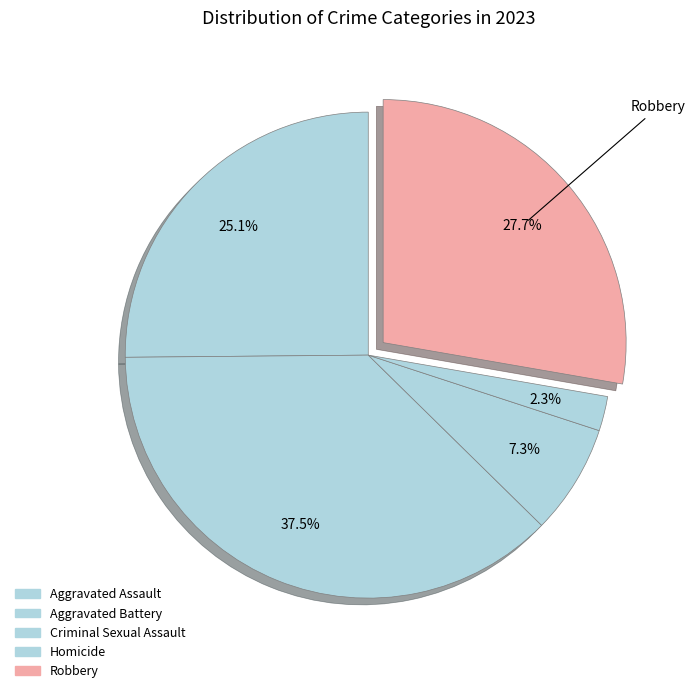

Does Aggravated Assault account for over 50% of the chart?

No